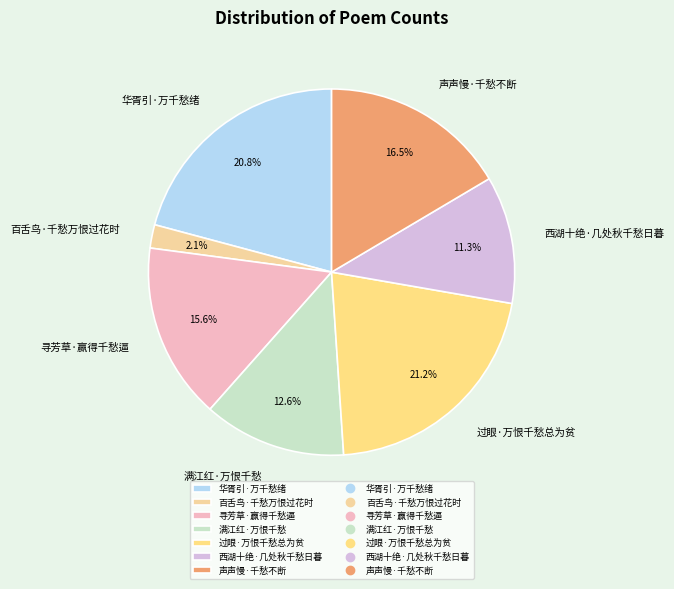

What is the smallest slice in the pie chart?

百舌鸟·千愁万恨过花时